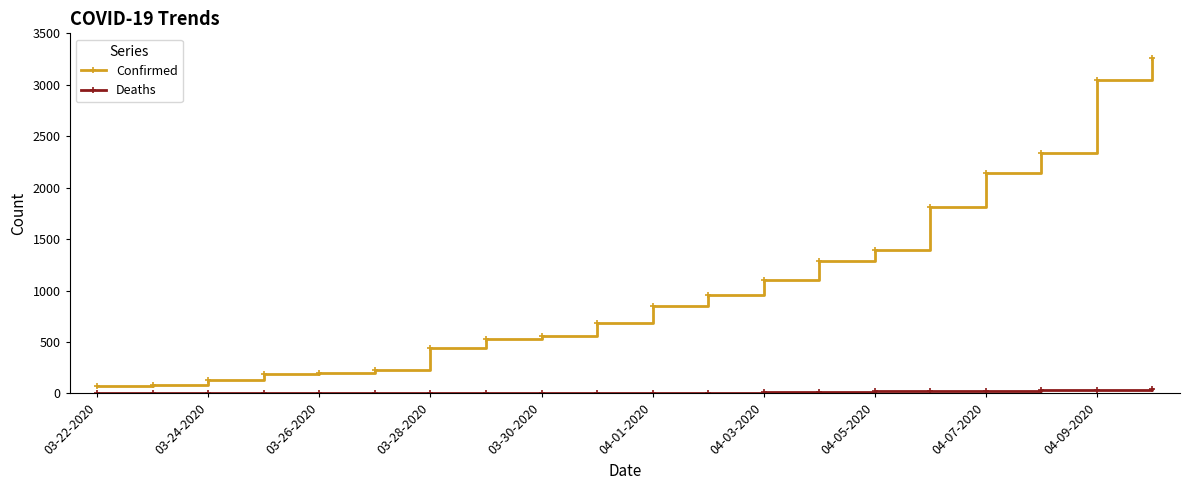

At how many categories does at least one series exceed 2196?

3